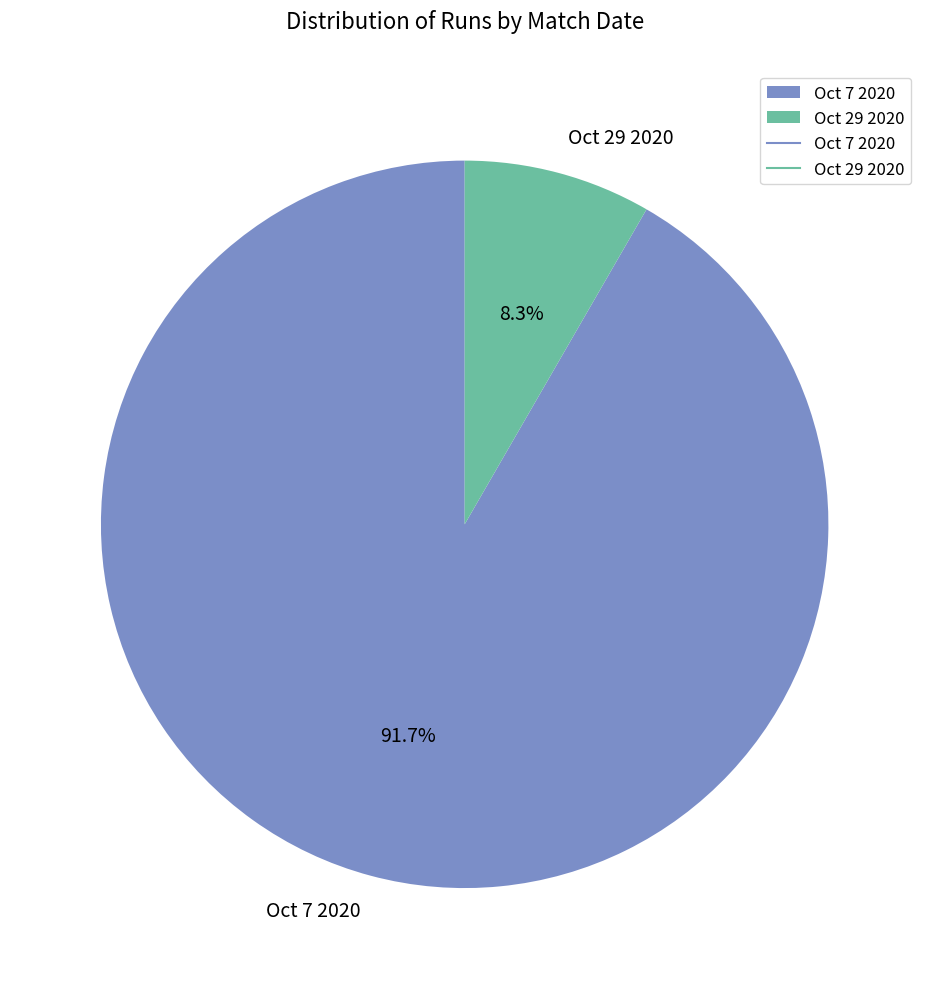

Is there a majority slice in this chart?

Yes